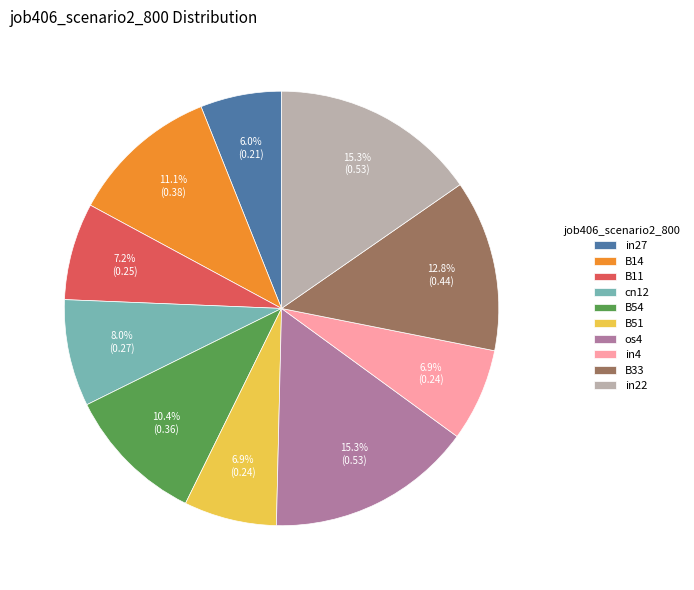

Is there a majority slice in this chart?

No